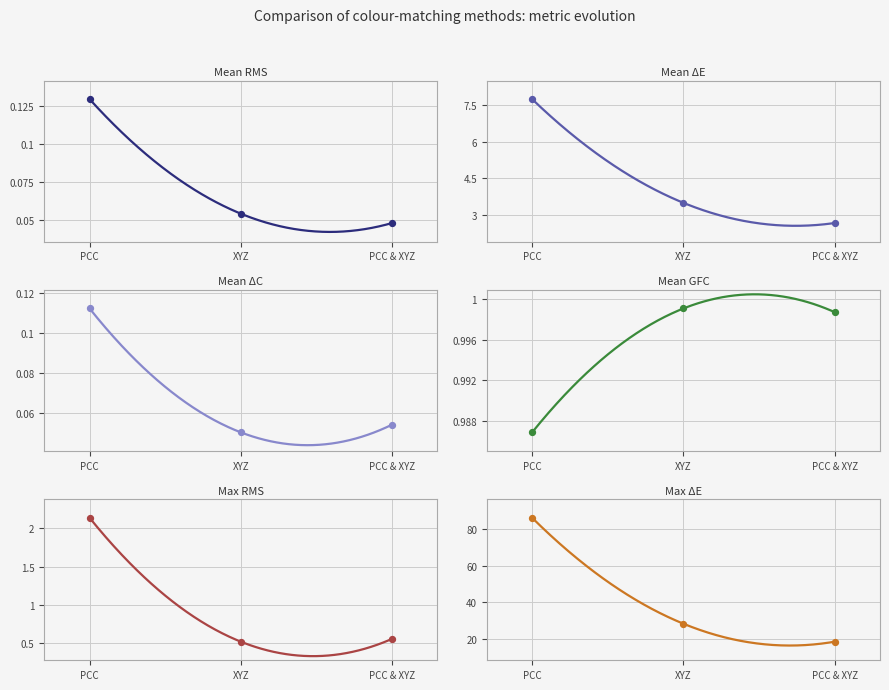

What are all the series names shown in the legend?

Mean RMS, Mean ΔE, Mean ΔC, Mean GFC, Max RMS, Max ΔE